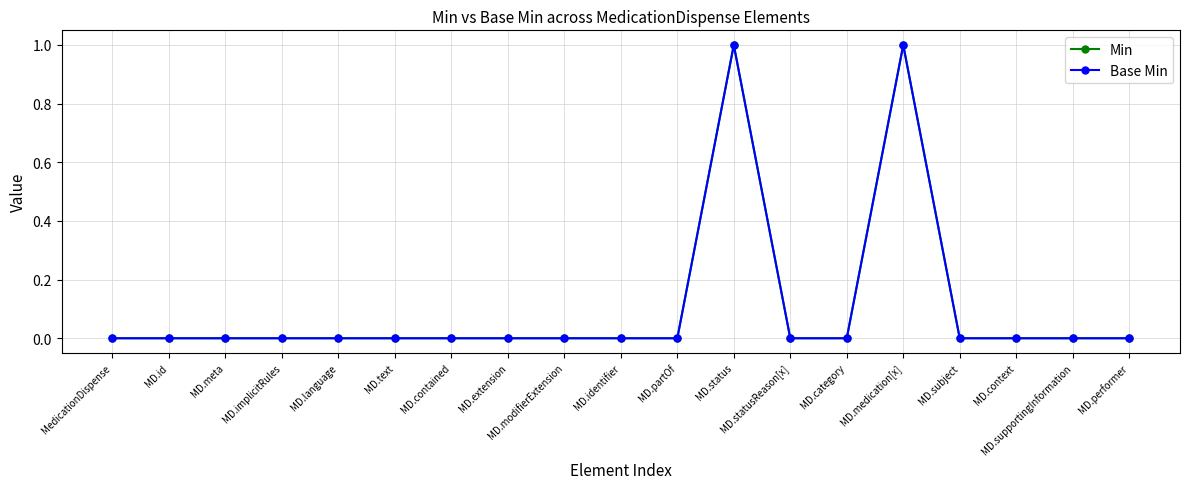

Is this an area chart (filled region under the line)?

No